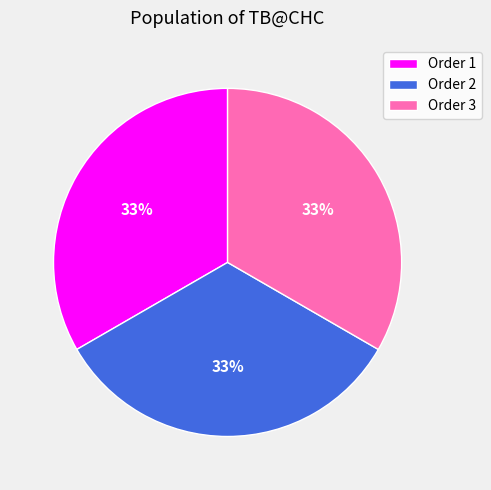

The Order 3 slice represents 33% of the pie. True or false?

True